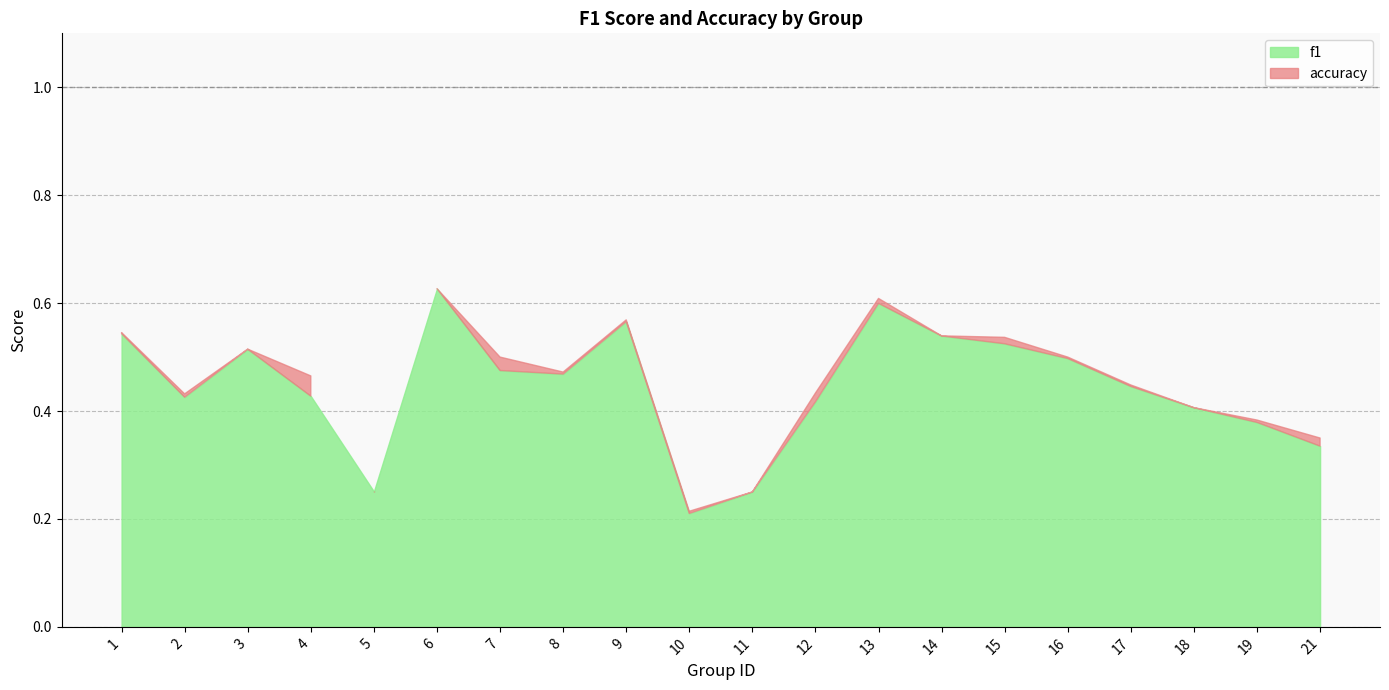

Does the chart have visible grid lines?

Yes